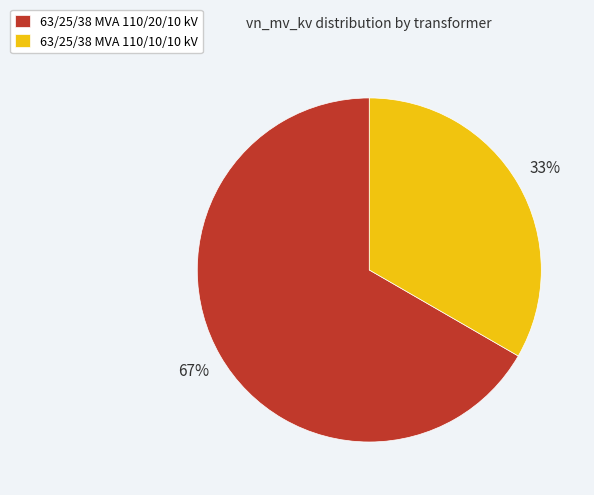

Do 63/25/38 MVA 110/20/10 kV and 63/25/38 MVA 110/10/10 kV together represent more than half of the pie?

Yes